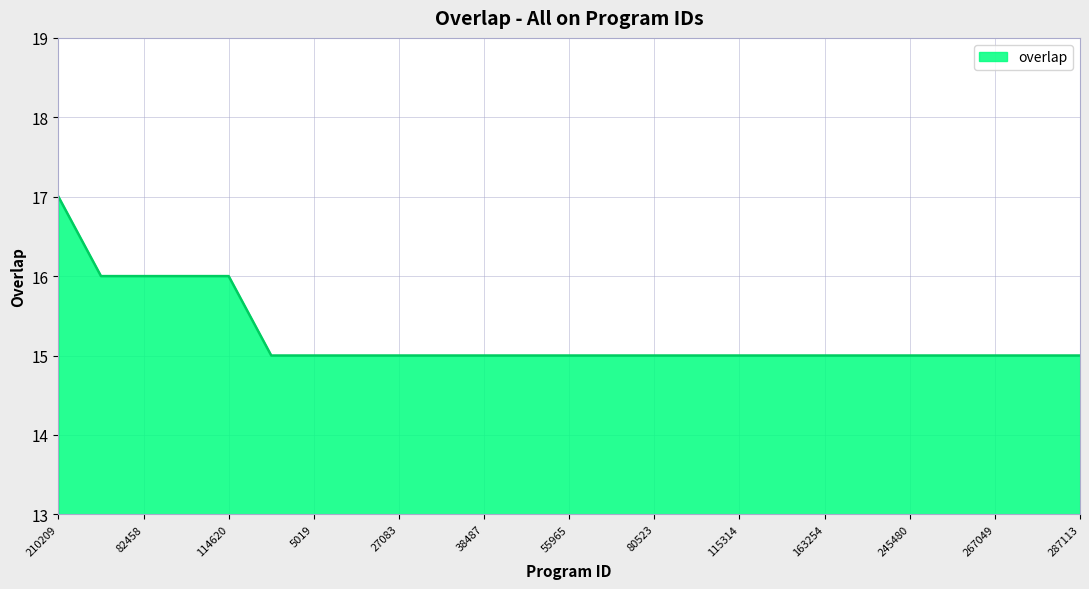

What is the minimum value shown in the chart?

15